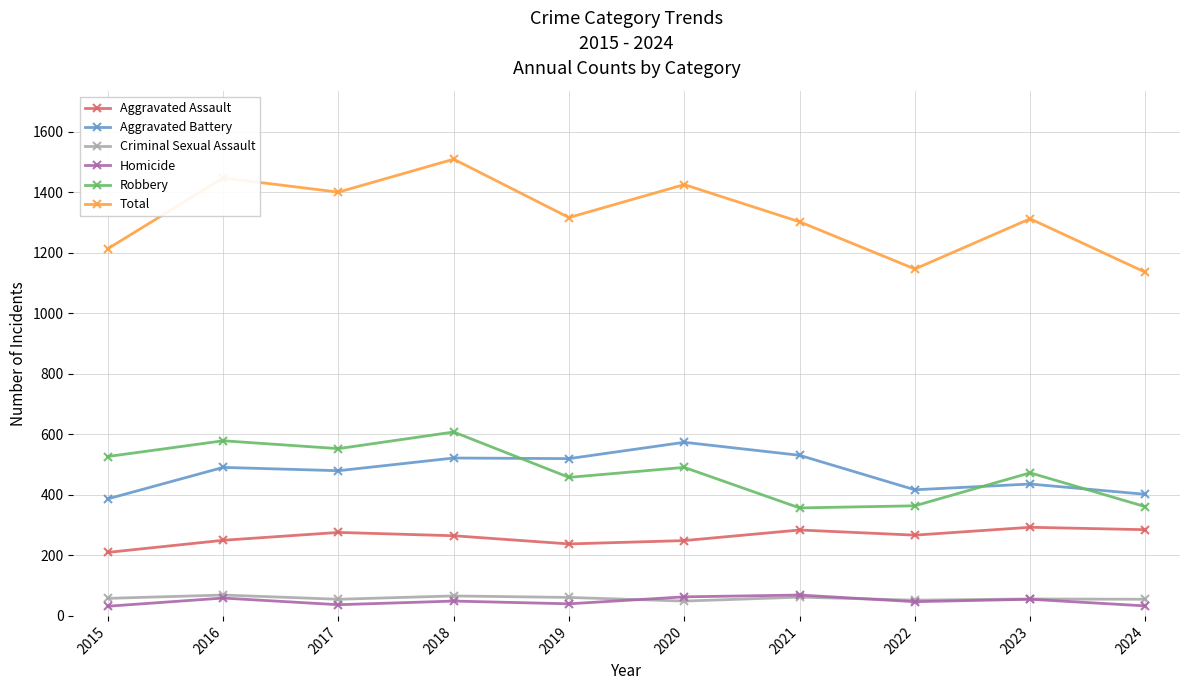

What is the greatest value displayed?

1510